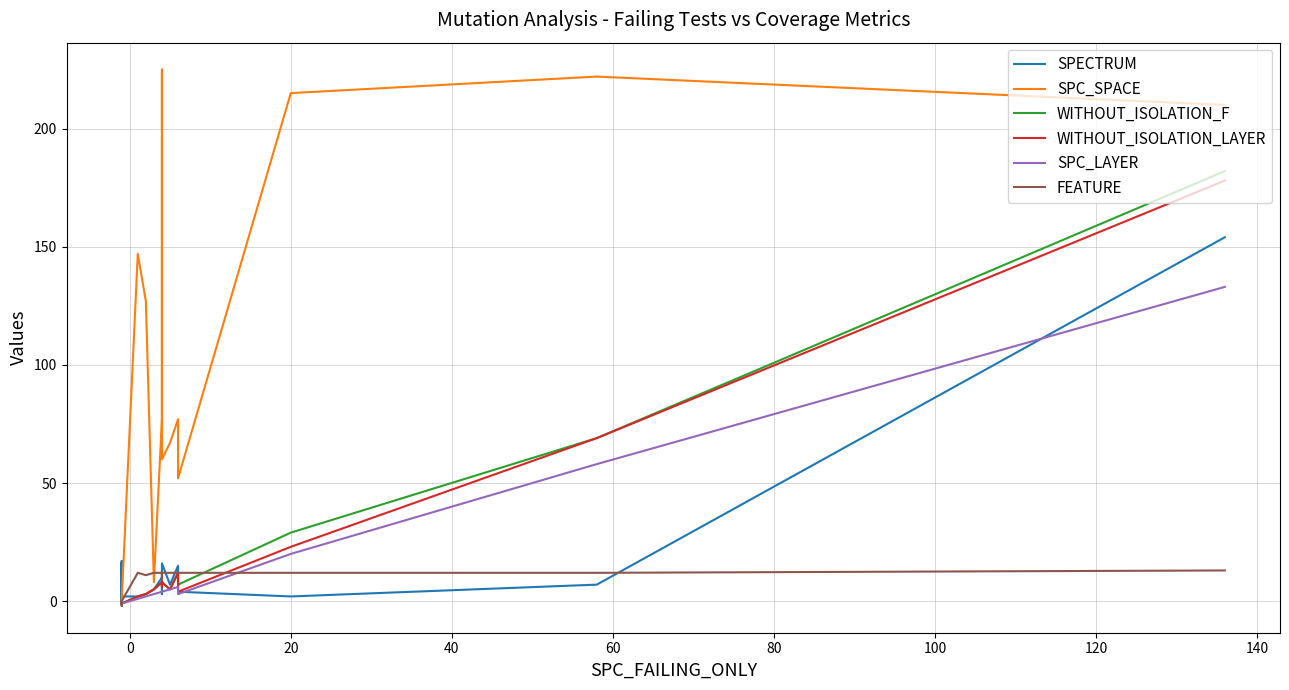

True or false: WITHOUT_ISOLATION_F and WITHOUT_ISOLATION_LAYER intersect in this chart.

False